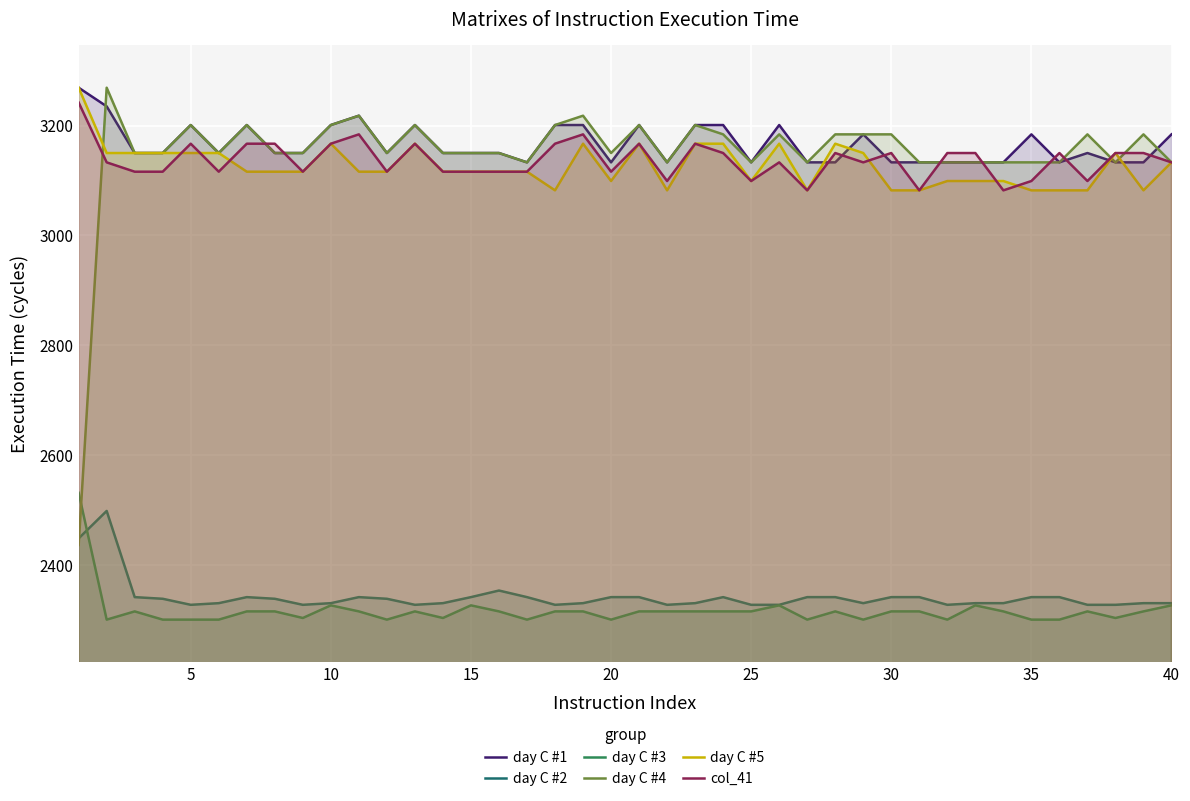

How many interior local valleys does the day C #1 series have?

7